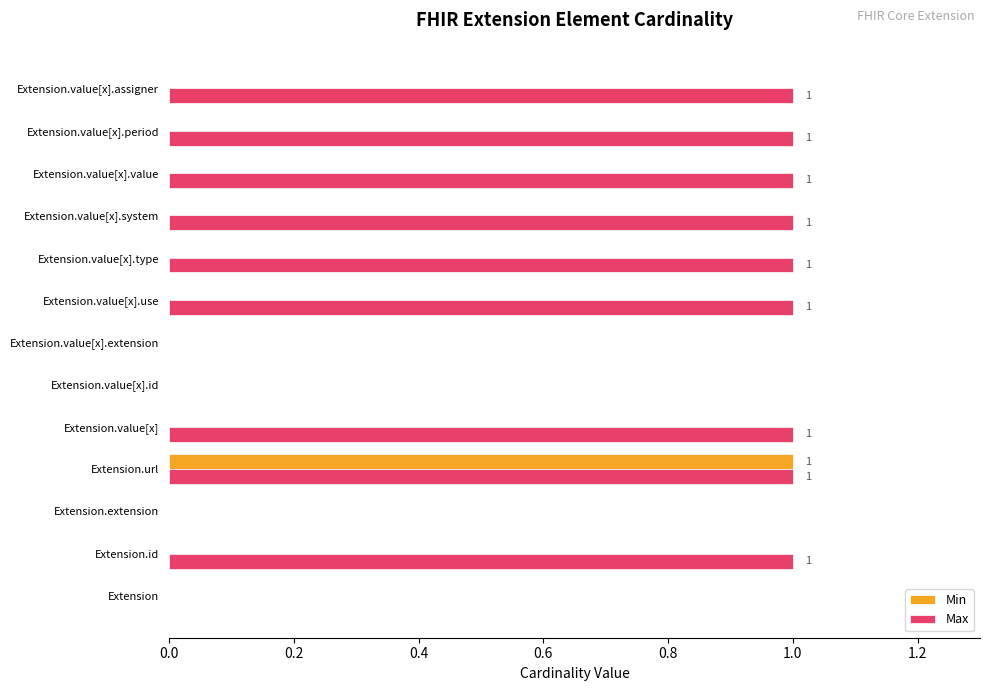

Is the value of Max at Extension.value[x].assigner greater than the value of Min at Extension.value[x].use?

Yes